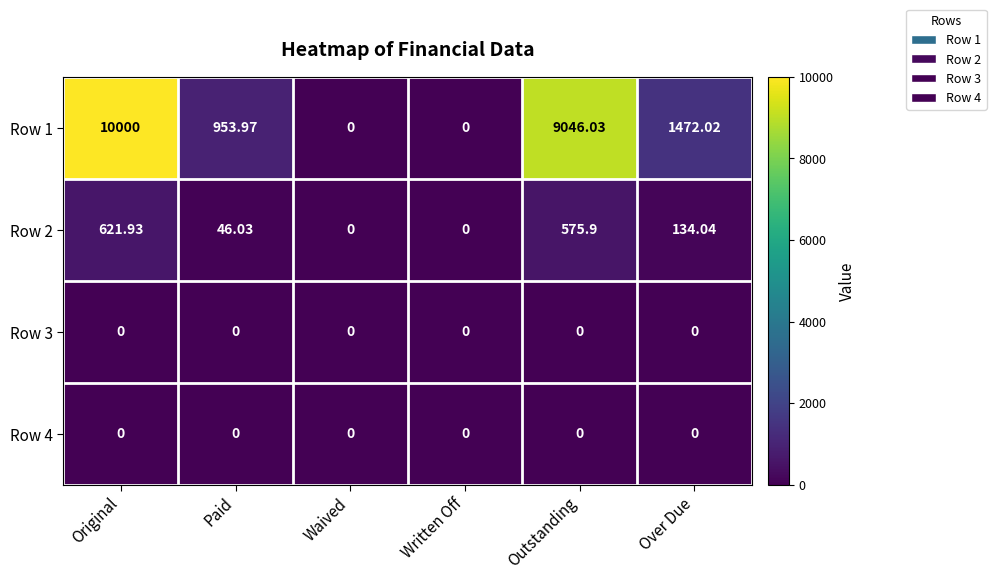

At which category is the sum across all series the highest?

Original